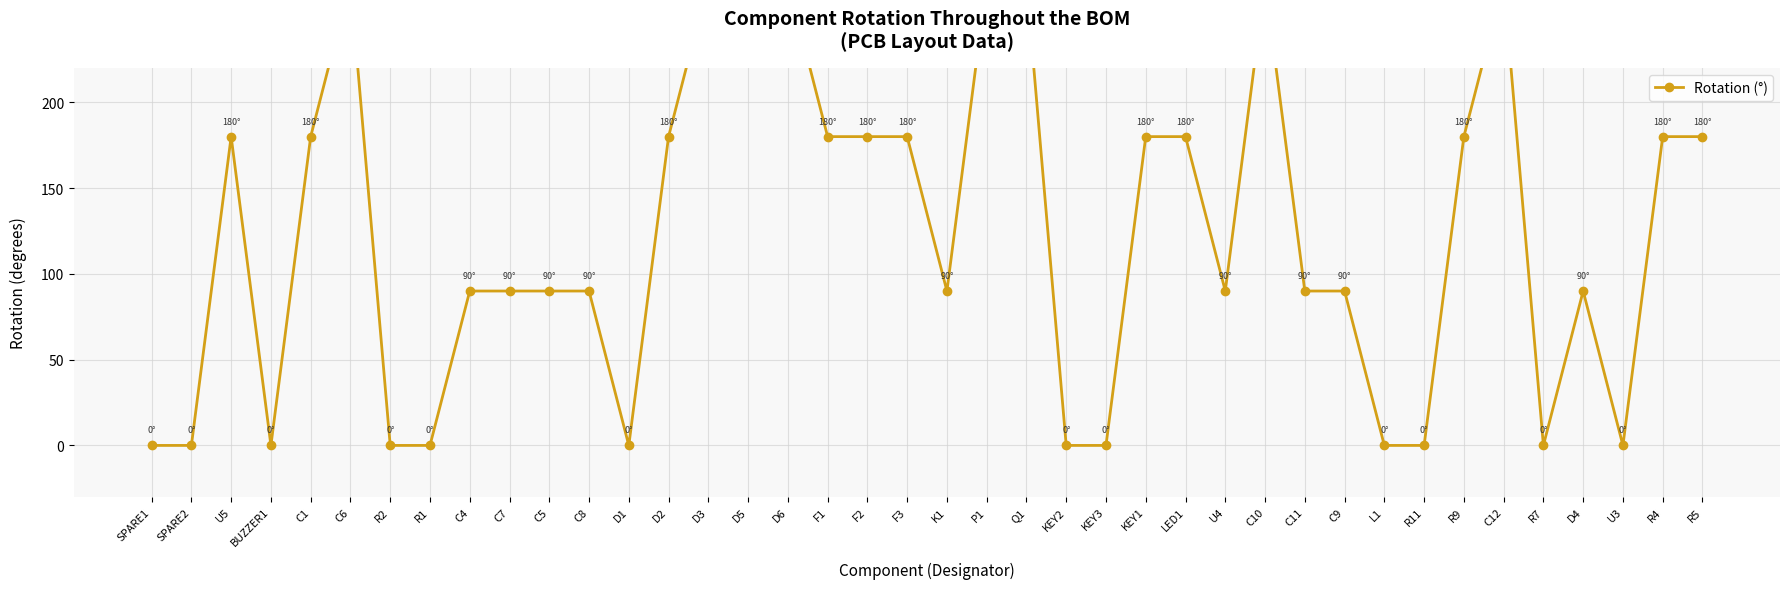

How many data points does each series have?

40